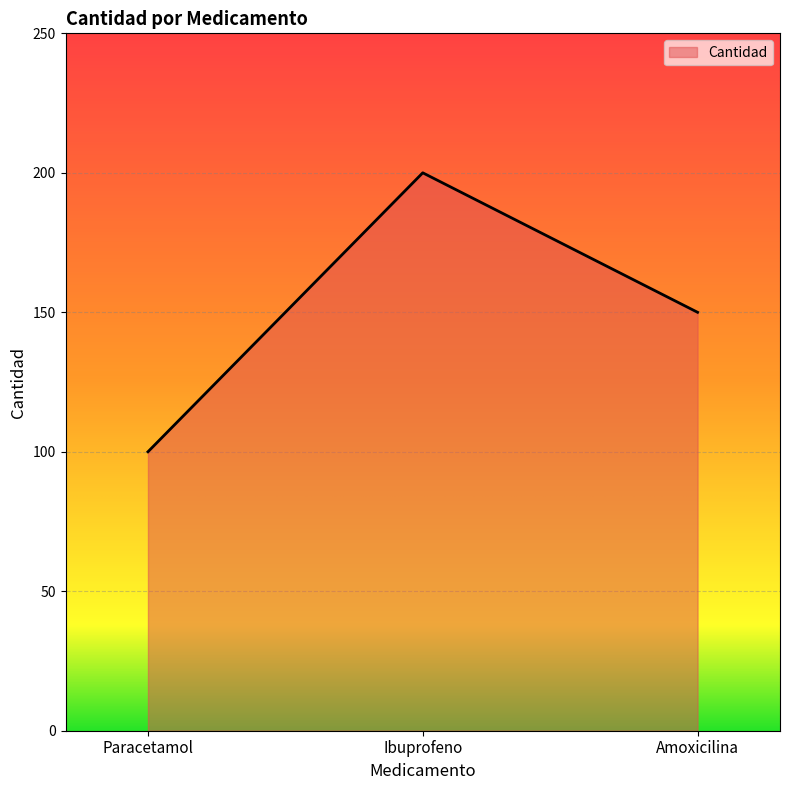

Read the value at Paracetamol.

100